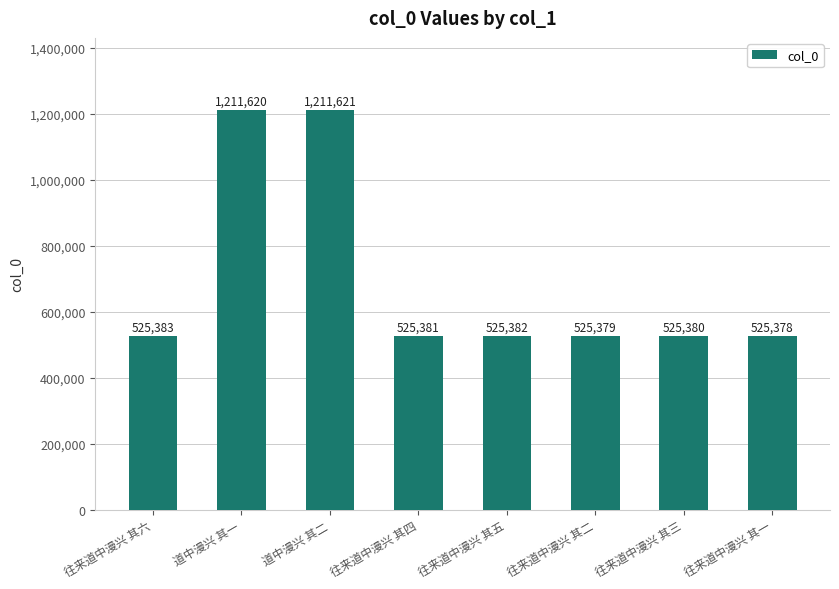

List the labels in order of value, smallest first.

往来道中漫兴 其一, 往来道中漫兴 其二, 往来道中漫兴 其三, 往来道中漫兴 其四, 往来道中漫兴 其五, 往来道中漫兴 其六, 道中漫兴 其一, 道中漫兴 其二